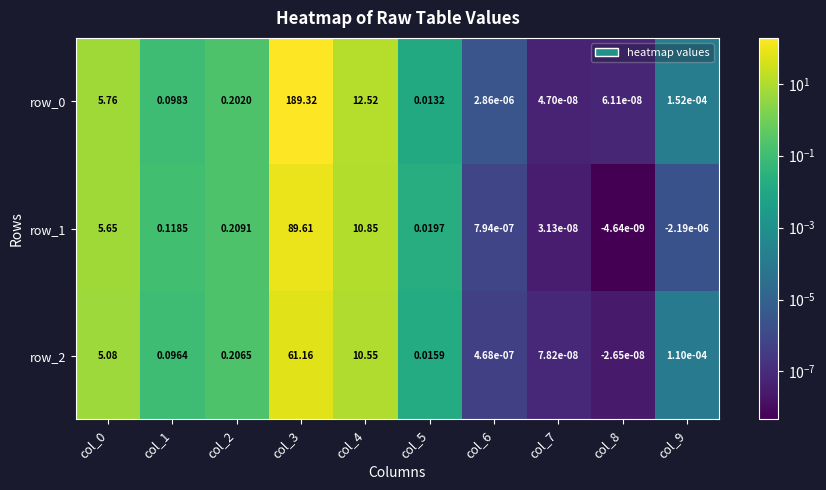

Is it true that row_1 equals 89.6 at col_3?

True